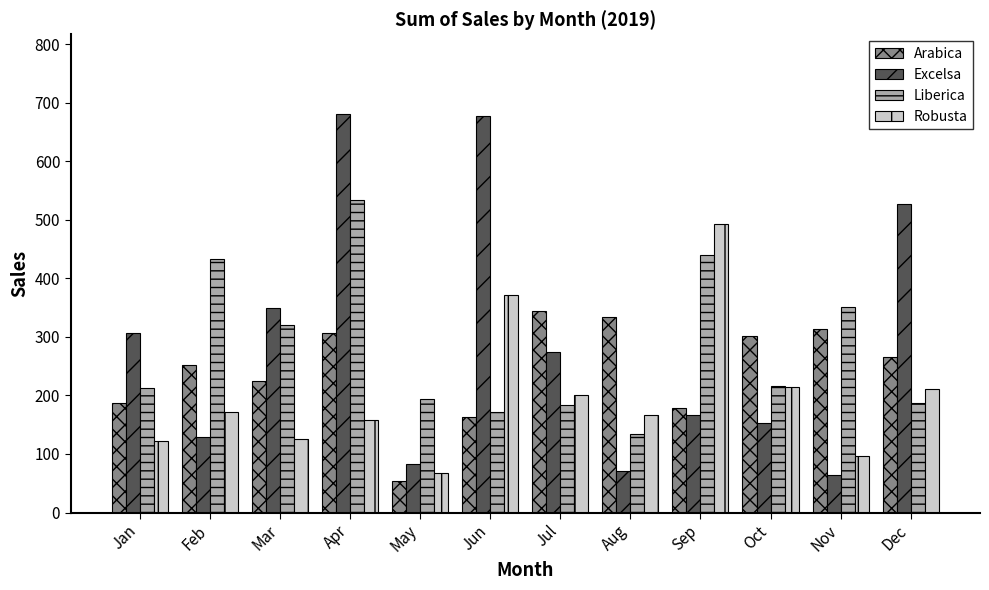

What is the minimum value shown in the chart?

53.7